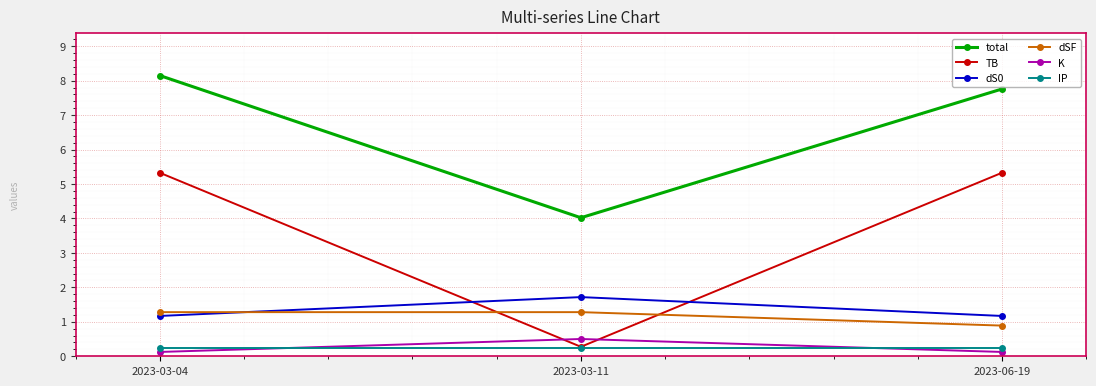

Which series changed the most between 2023-03-11 and 2023-06-19?

TB